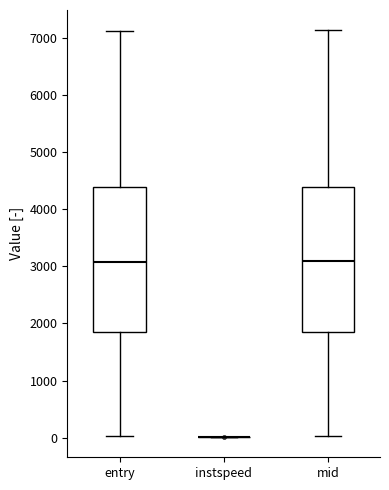

Reading left to right, read every box against the y-axis: the position of its median line, the range the box covers, and the ends of its whiskers. The values are not printed on the chart, so give them approximately, as read against the axis.

entry: median 3100, box 1800 to 4400, whiskers 0 to 7100
instspeed: box collapsed to a line at 0, whiskers 0 to 0
mid: median 3100, box 1900 to 4400, whiskers 0 to 7100